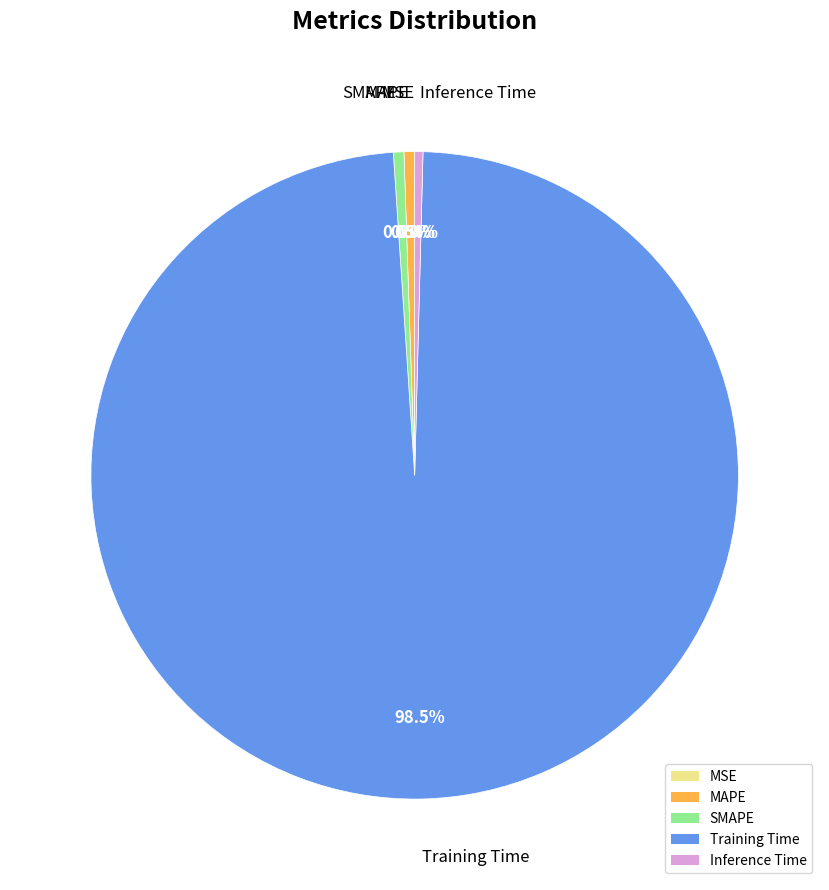

What percentage is NOT represented by MAPE?

99.5%